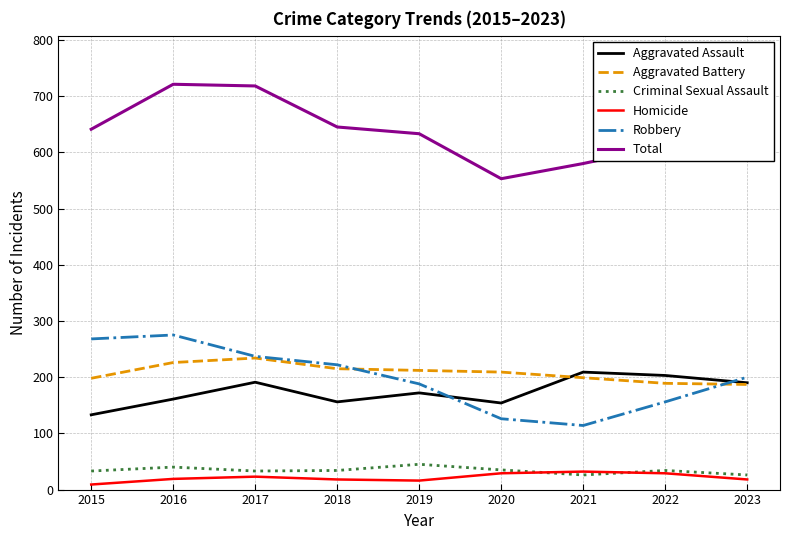

True or false: Aggravated Battery and Total cross at least once.

False